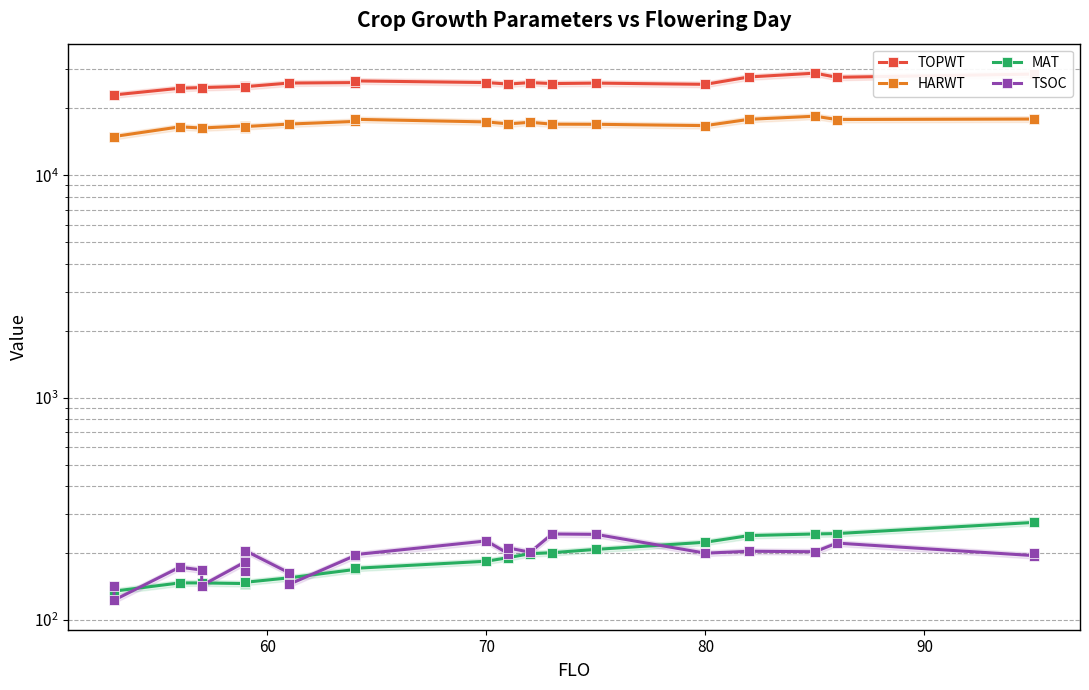

What is the difference between the maximum and minimum values in the HARWT series?

3494